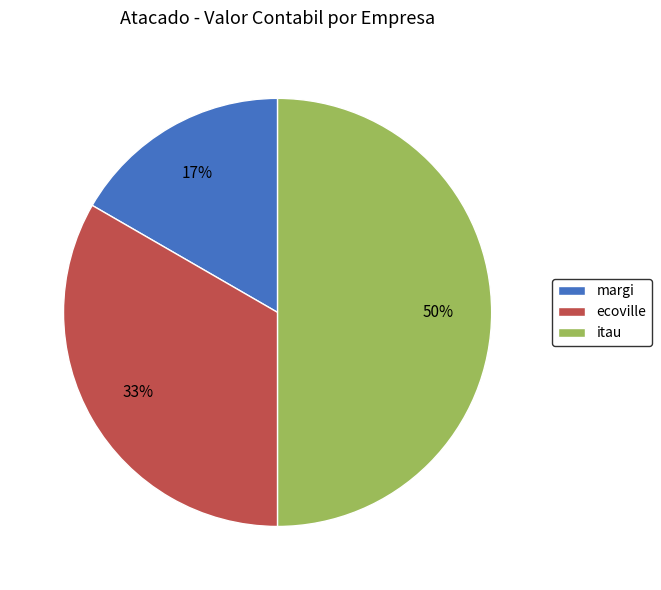

Which category has the smallest portion of the pie?

margi